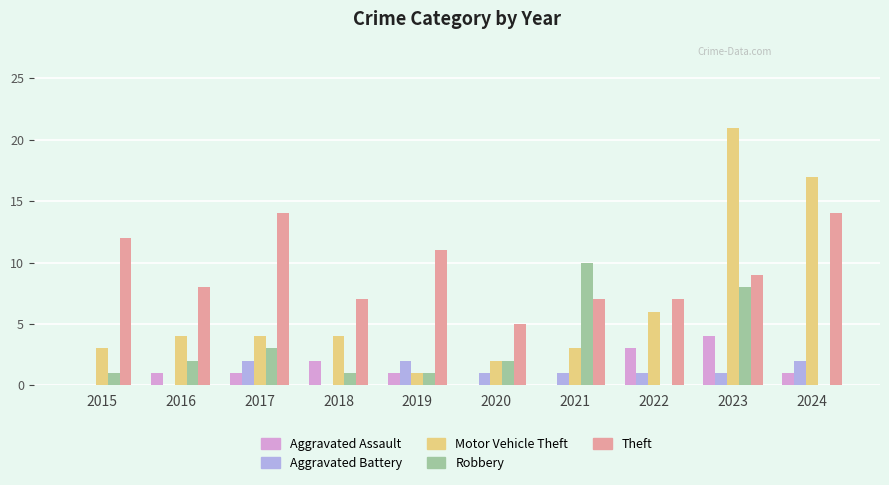

At which category is the sum across all series the highest?

2023